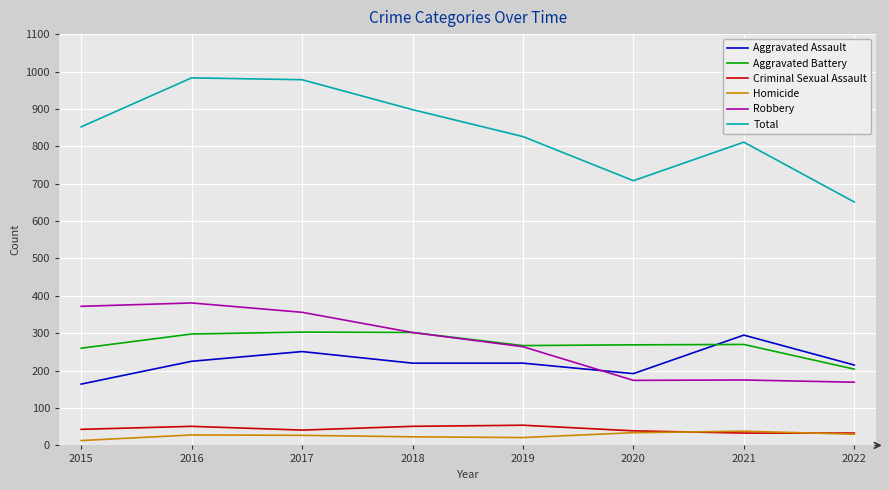

Is the value of Homicide at 2019 greater than the value of Robbery at 2017?

No